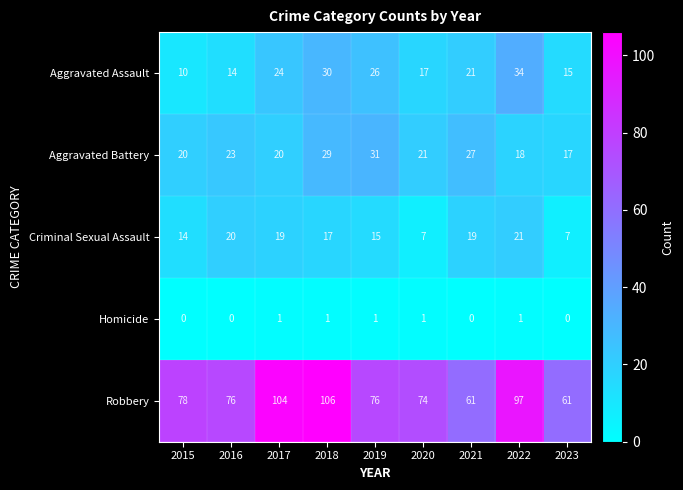

What is the difference between the second highest and minimum values in the Robbery series?

43